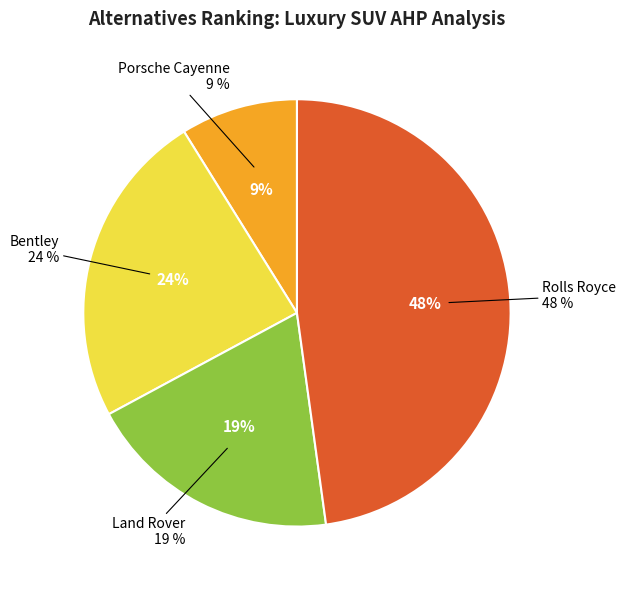

Combined, what portion of the pie is Porsche Cayenne and Bentley?

32.9%